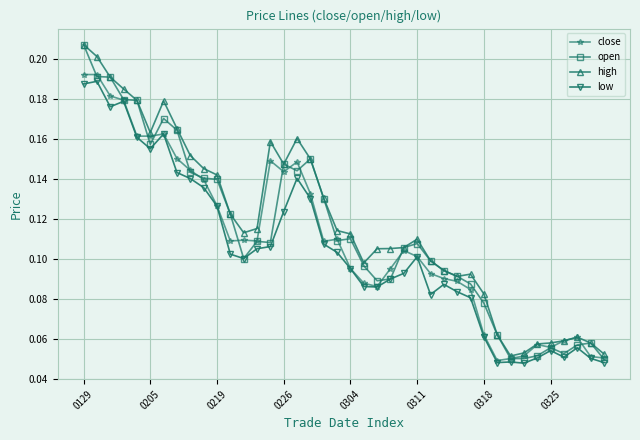

In high, how many points are higher than both neighbors (excluding endpoints)?

6